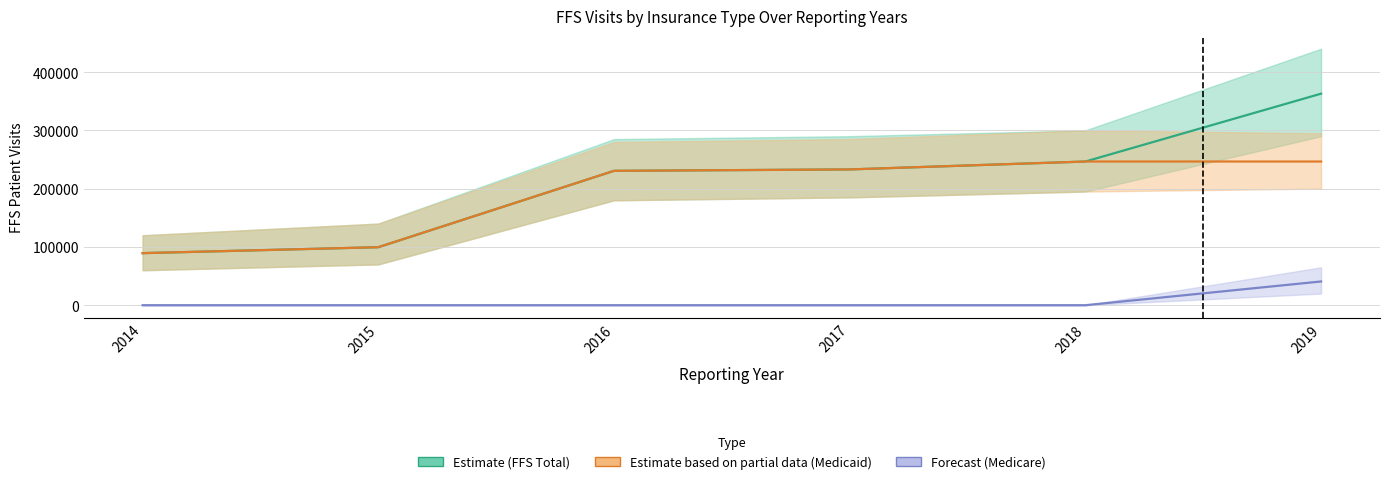

True or false: Medicare and Medicaid cross at least once.

False